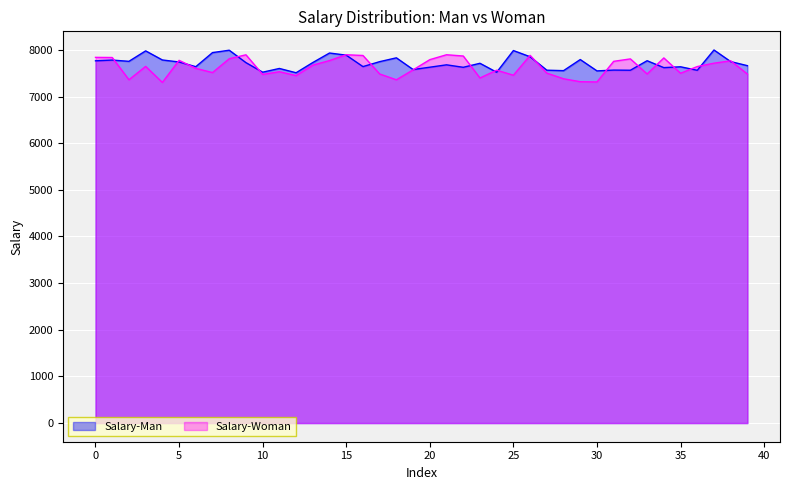

What is the approximate value of Salary-Man at 14?

7932